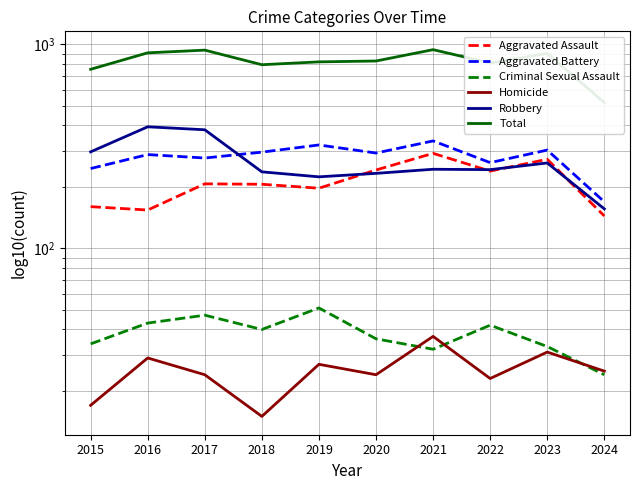

True or false: Aggravated Assault and Criminal Sexual Assault cross at least once.

False